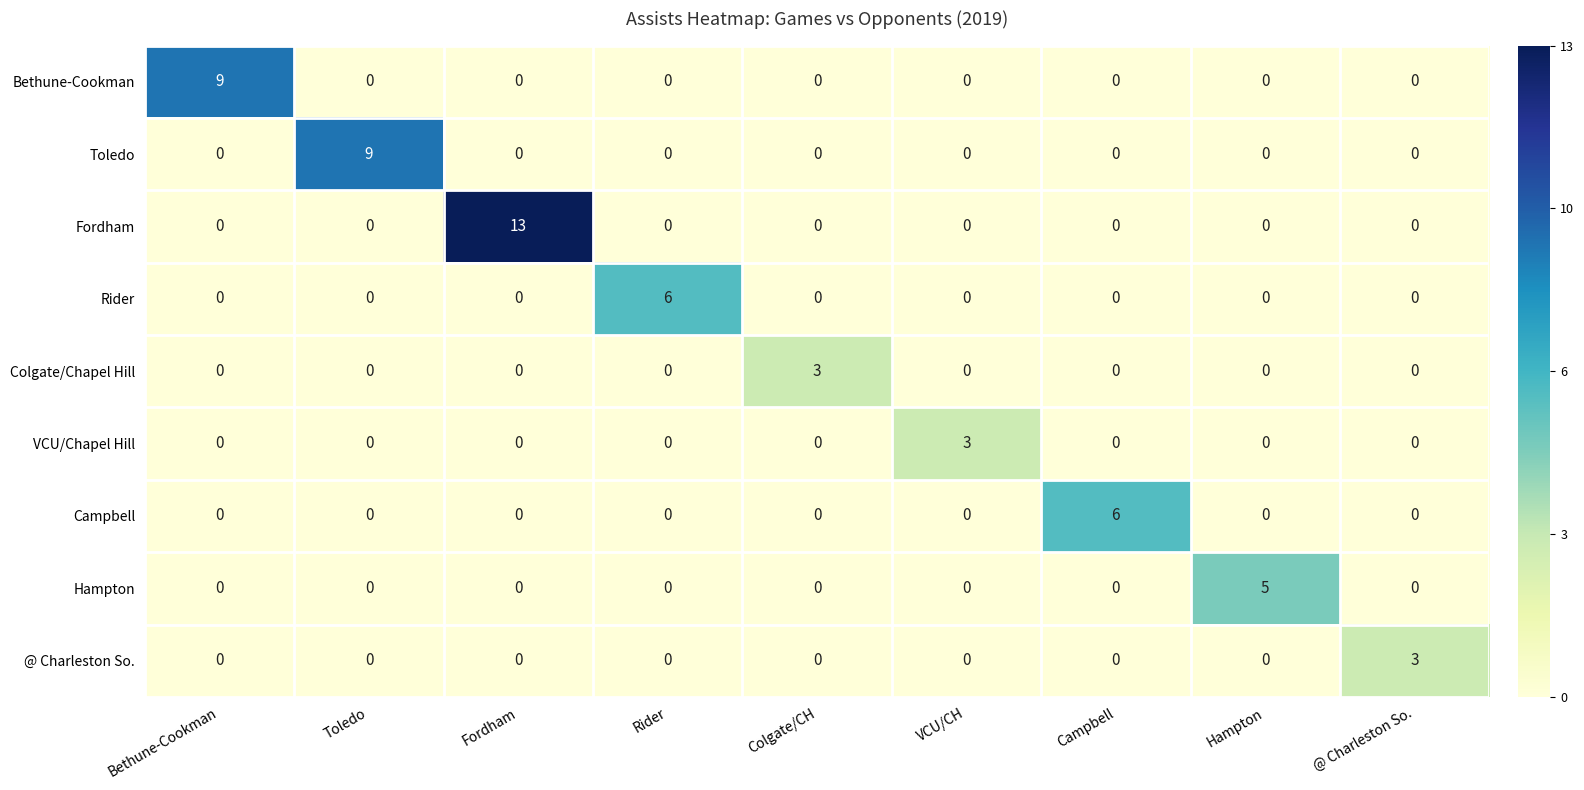

What is the sum of the VCU/Chapel Hill values at Fordham and VCU/CH?

3